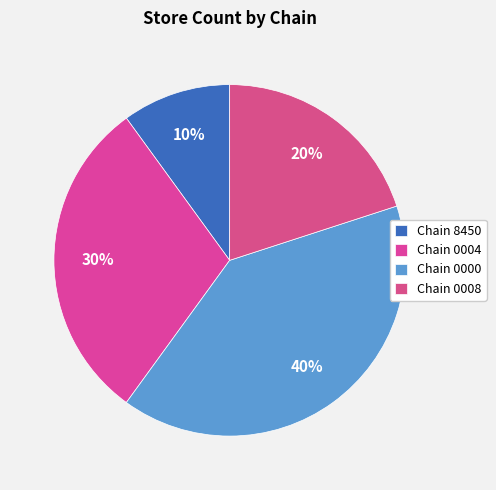

How many slices are in this pie chart?

4